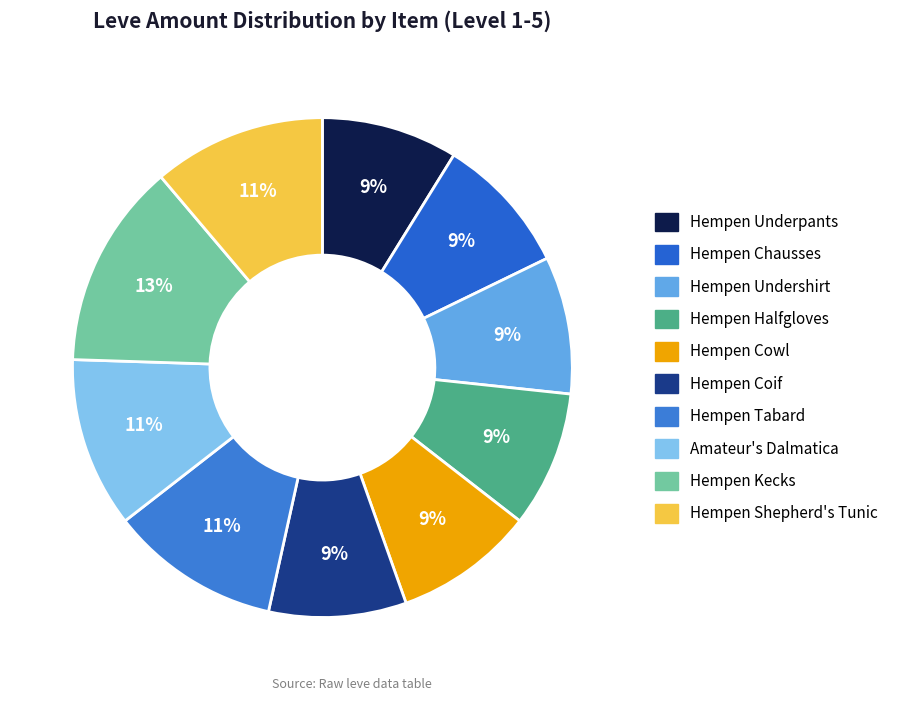

To the nearest percent, what is the difference between the Hempen Cowl and Amateur's Dalmatica slice percentages?

2%